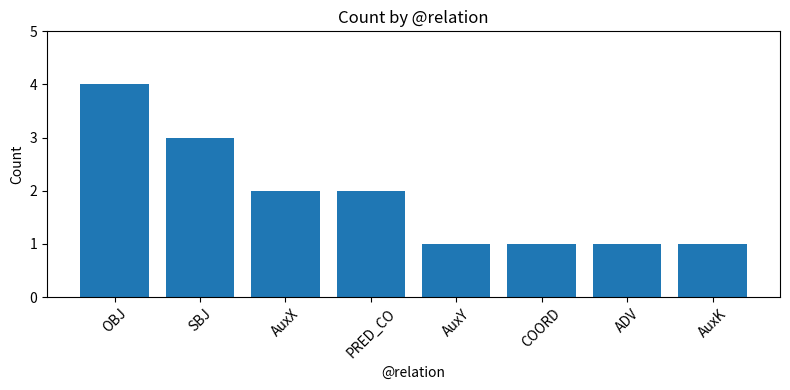

What is the maximum value shown in the chart?

4